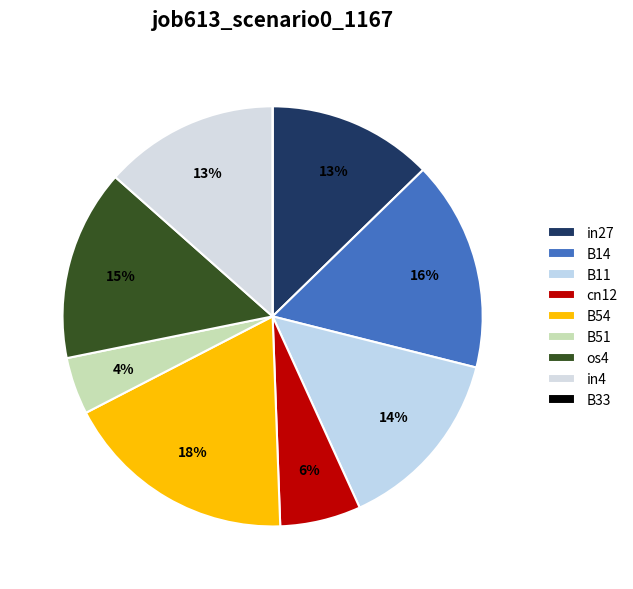

What is the total percentage of B14 and B51?

20.6%